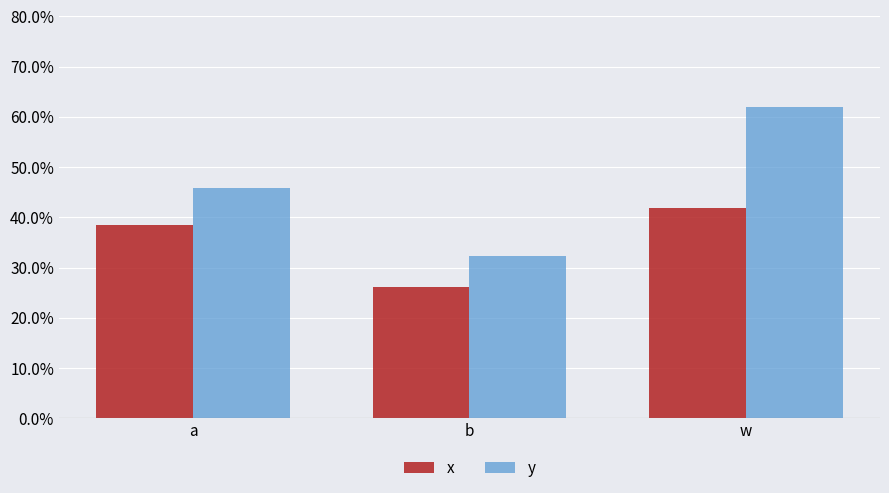

What are all the series names shown in the legend?

x, y